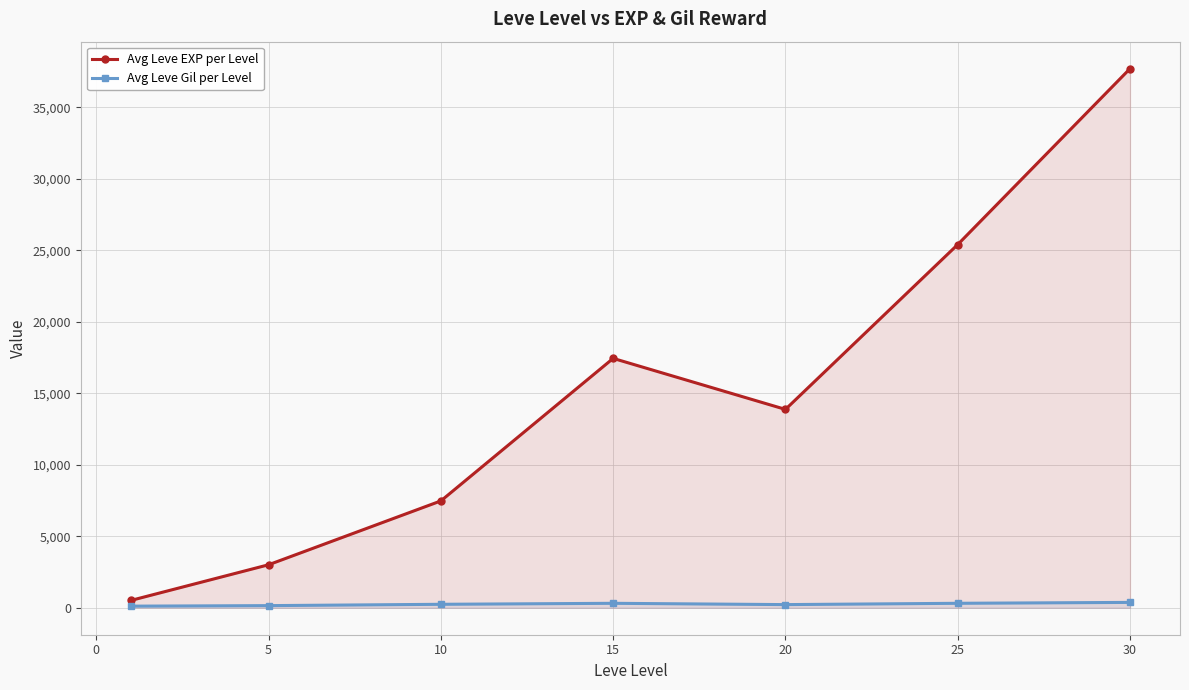

True or false: Avg Leve Gil per Level and Avg Leve EXP per Level cross at least once.

False